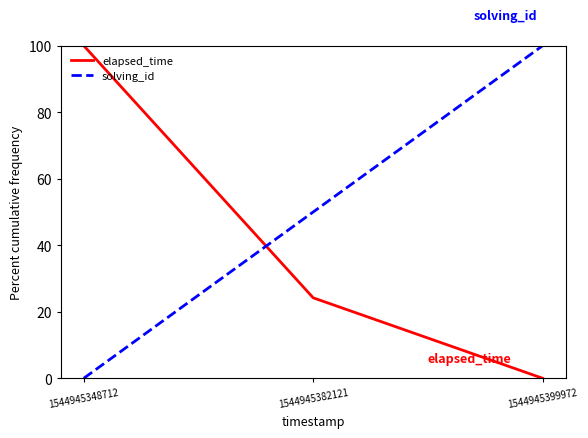

How many values in elapsed_time are above zero?

2